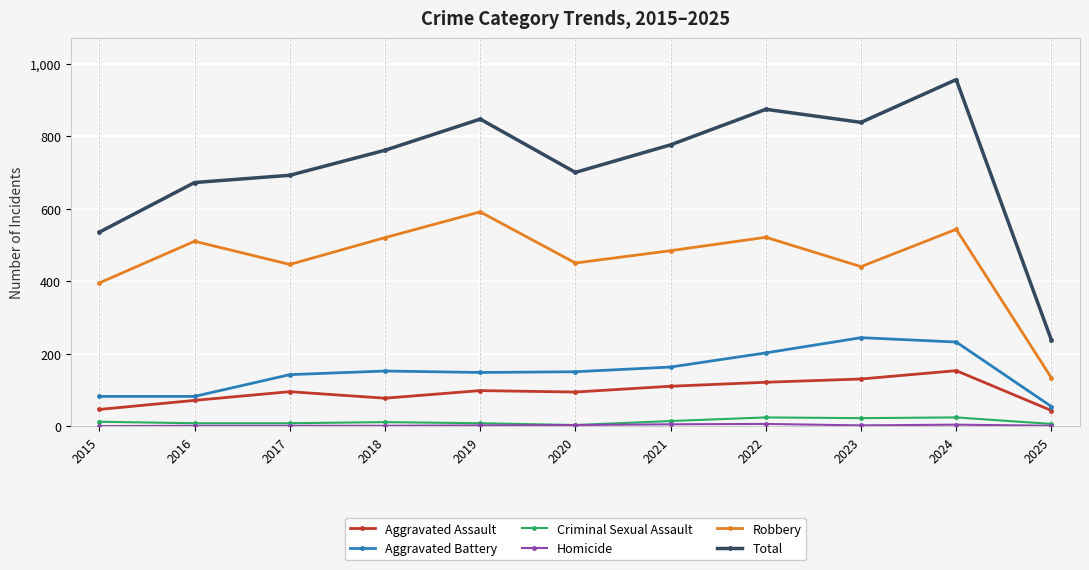

Which series has the largest range (max minus min)?

Total